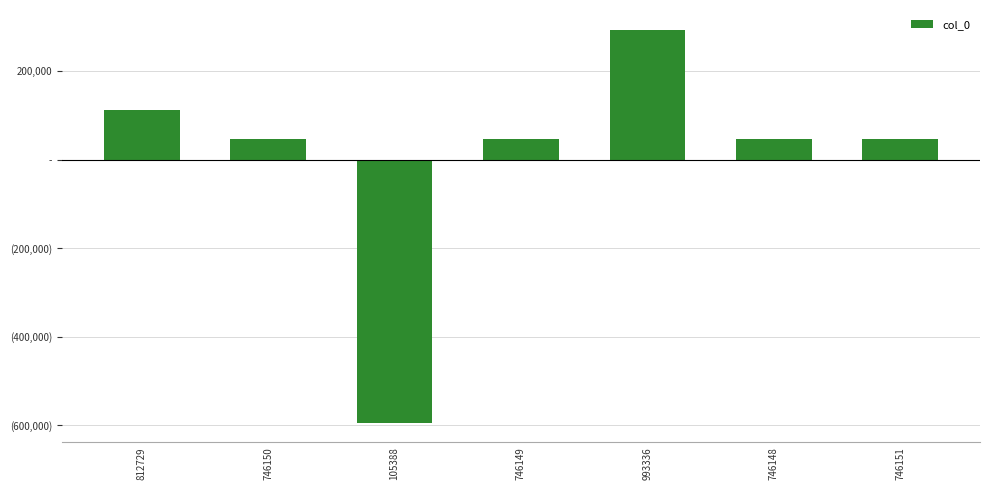

Is it true that the value at 746149 is 46713.1?

True